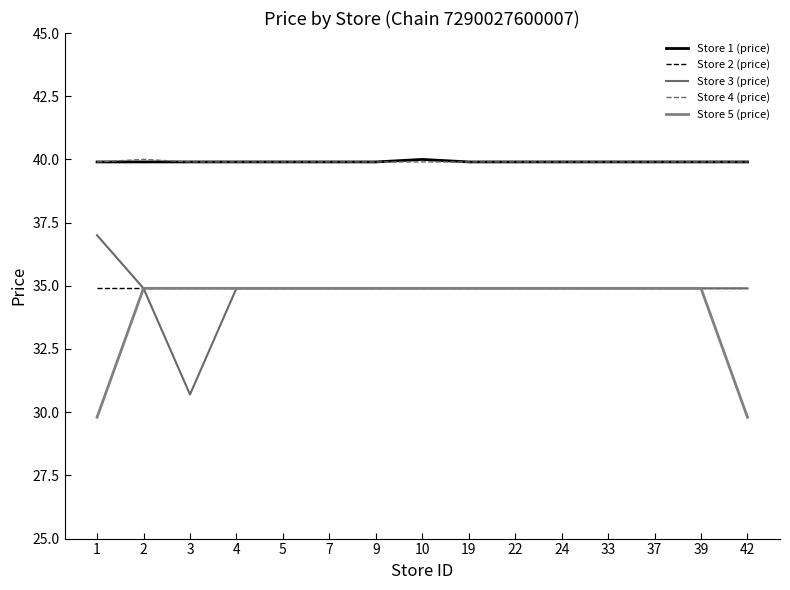

Does the chart display data point markers on the line(s)?

No